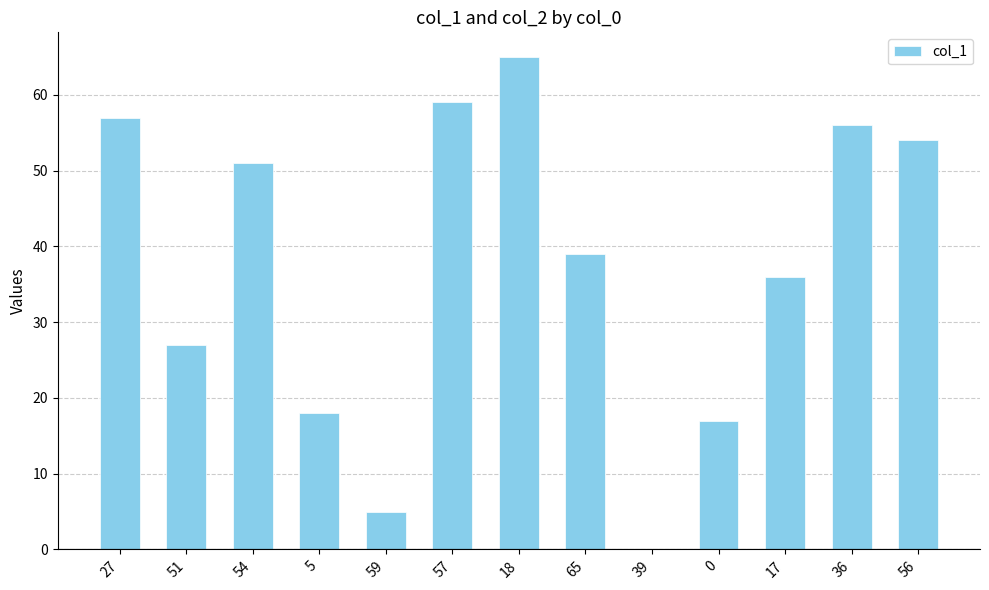

How many positive values are there?

12